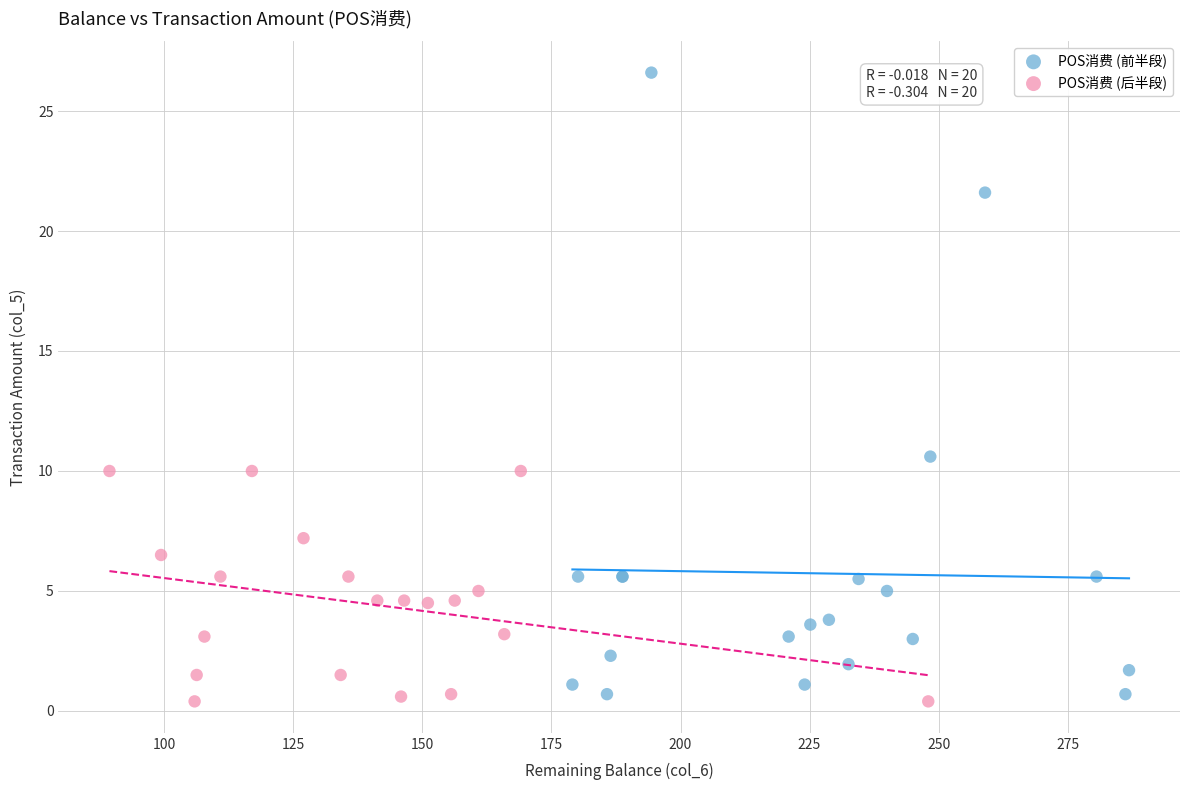

Which series reaches the maximum Y coordinate?

POS消费 (前半段)